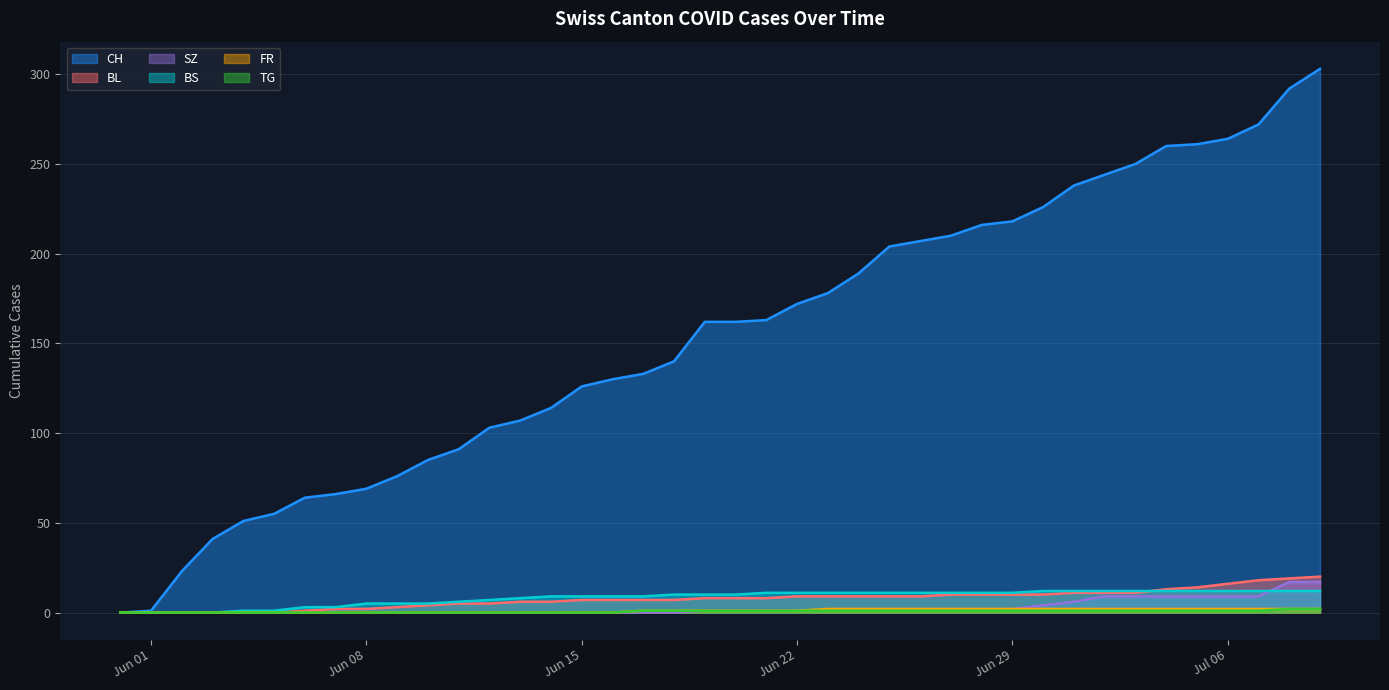

True or false: BL and BS intersect in this chart.

True